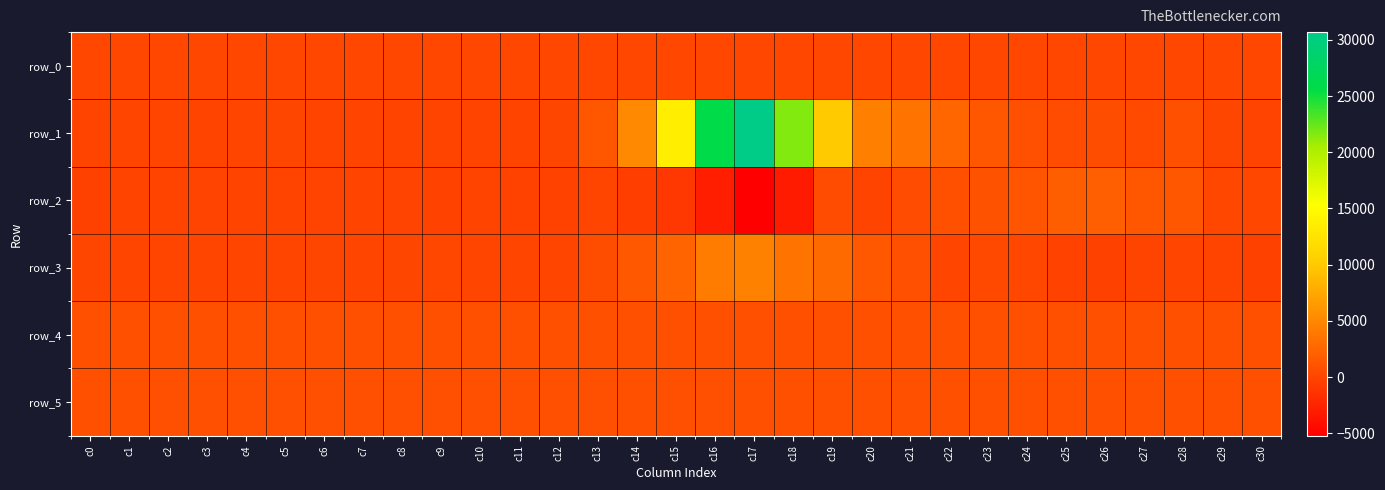

What is the greatest value displayed?

30688.0